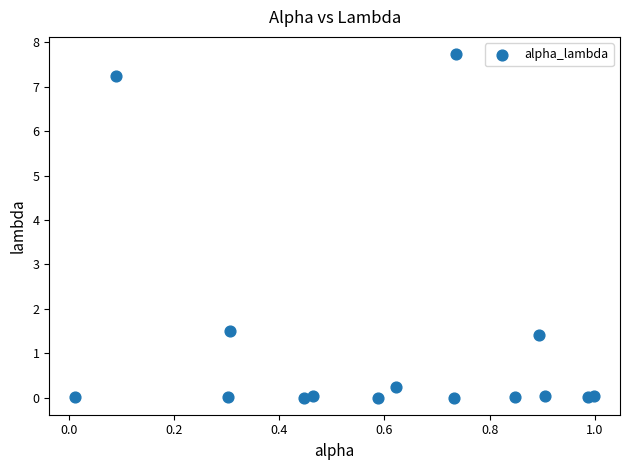

What is the range of X values (max minus min)?

1.0